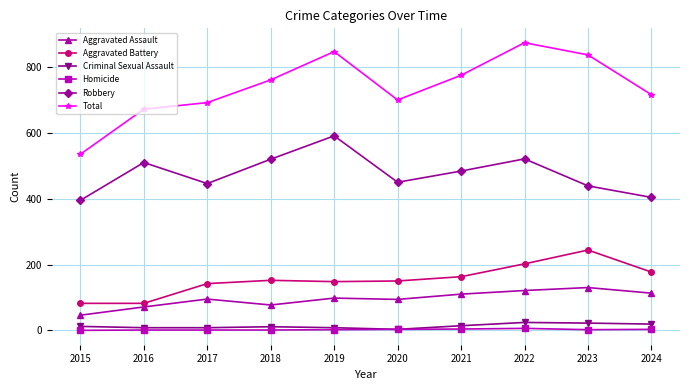

Which series has the widest spread of values?

Total